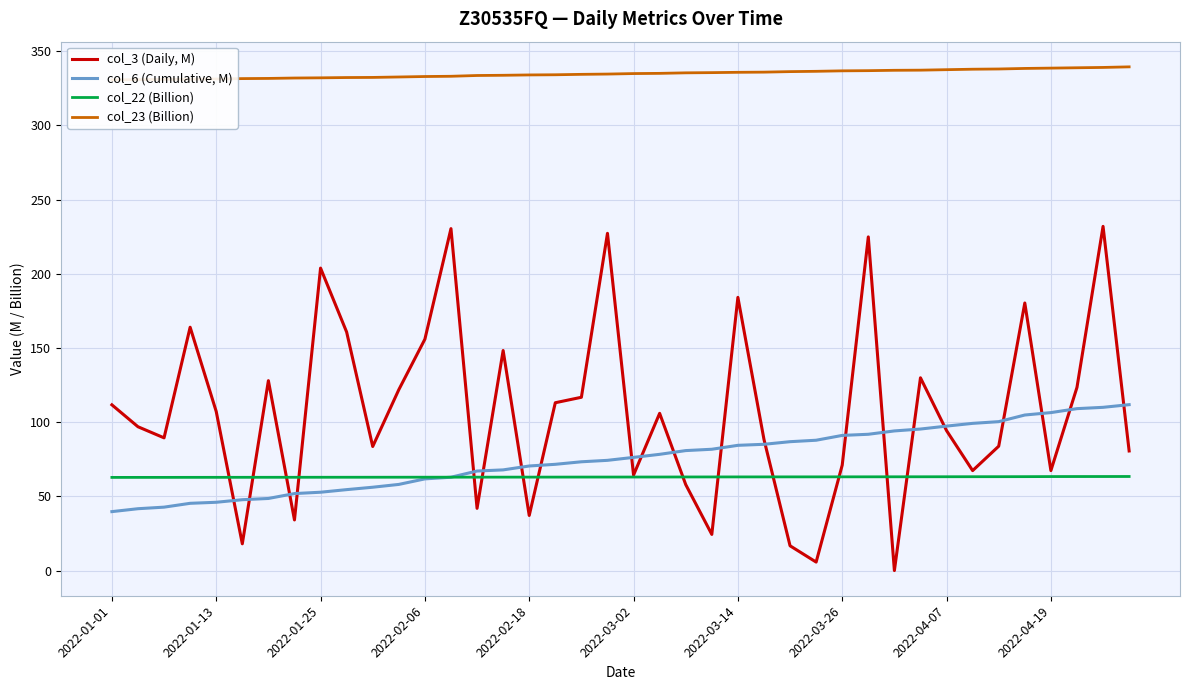

Rank the series by their maximum value, from highest to lowest.

col_23 (Billion), col_3 (Daily, M), col_6 (Cumulative, M), col_22 (Billion)